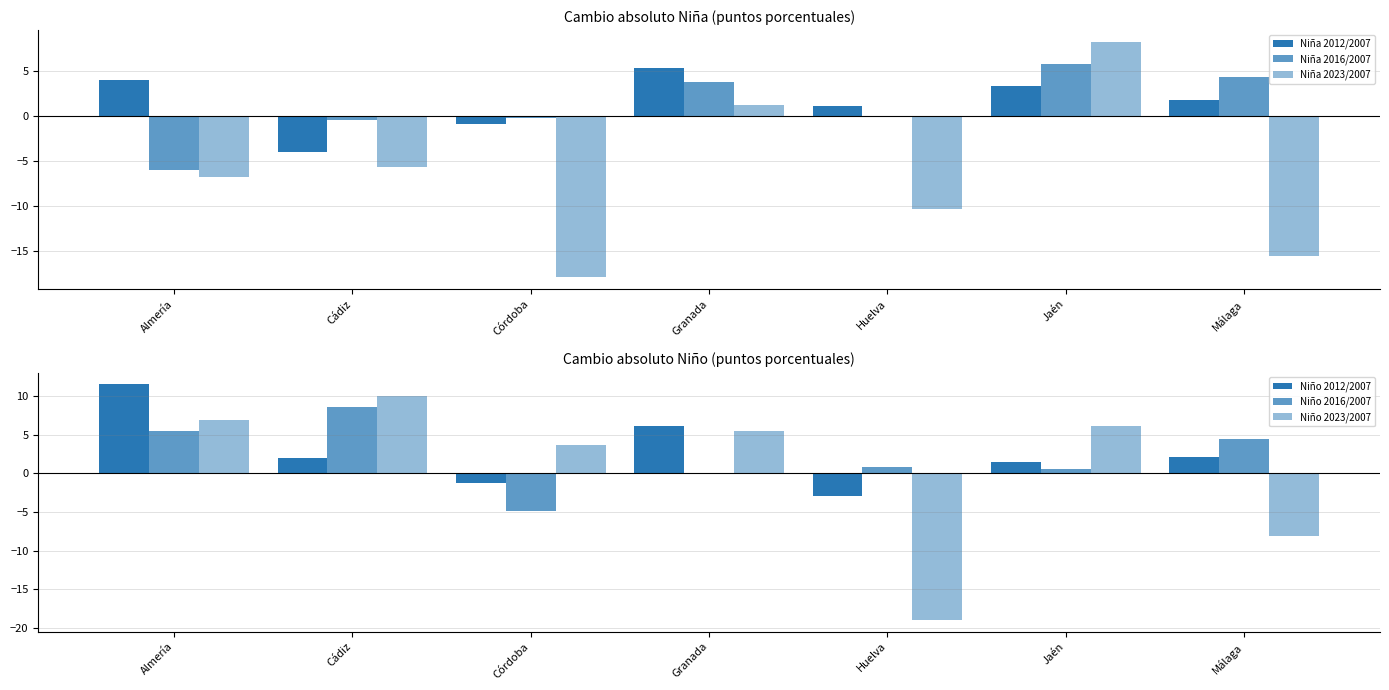

Reading left to right, extract all data points from this chart.

Niña 2012/2007: 3.9	-4.0	-0.9	5.3	1.0	3.3	1.8
Niña 2016/2007: -6.0	-0.5	-0.3	3.7	-0.2	5.7	4.3
Niña 2023/2007: -6.7	-5.7	-17.9	1.2	-10.3	8.2	-15.6
Niño 2012/2007: 11.5	2.0	-1.3	6.1	-2.9	1.5	2.1
Niño 2016/2007: 5.5	8.6	-4.9	-0.1	0.8	0.6	4.5
Niño 2023/2007: 6.9	10.0	3.7	5.5	-19.0	6.2	-8.2